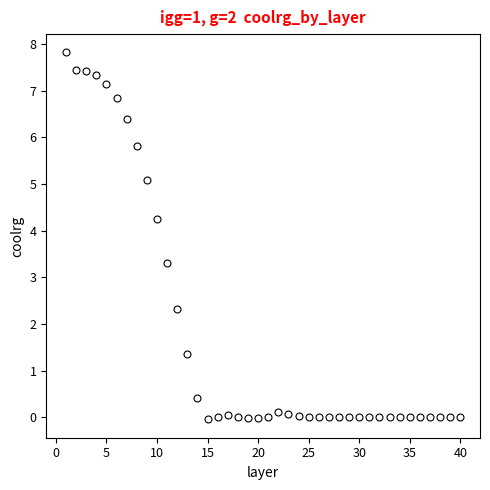

Is this an area chart (filled region under the line)?

No